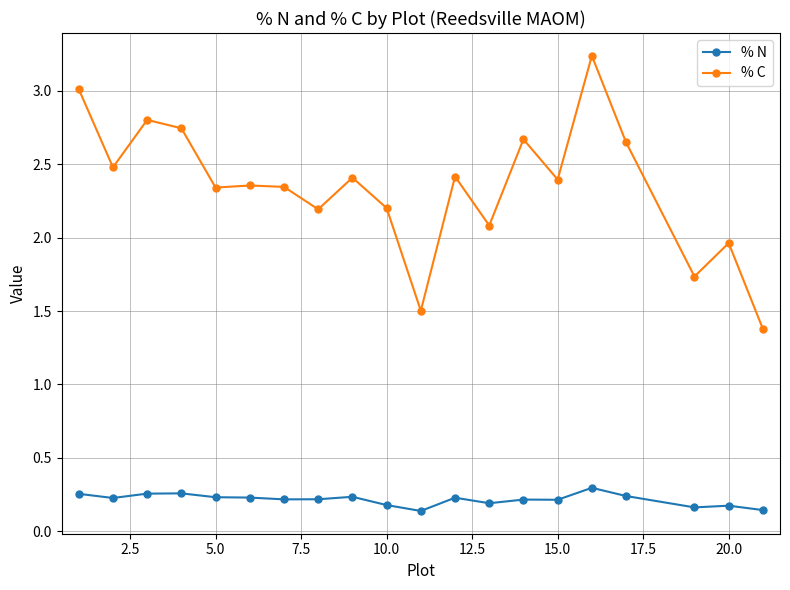

Which series has the largest total across all categories?

% C